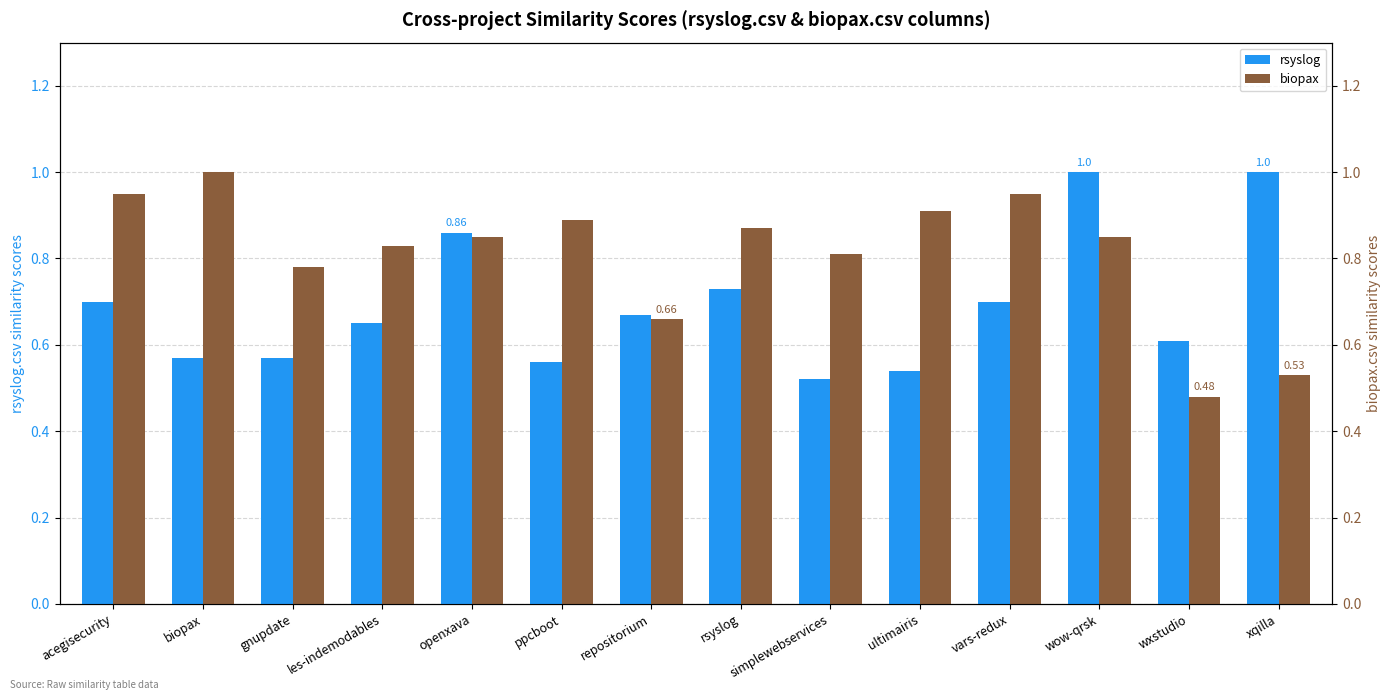

How many groups of bars are there?

14